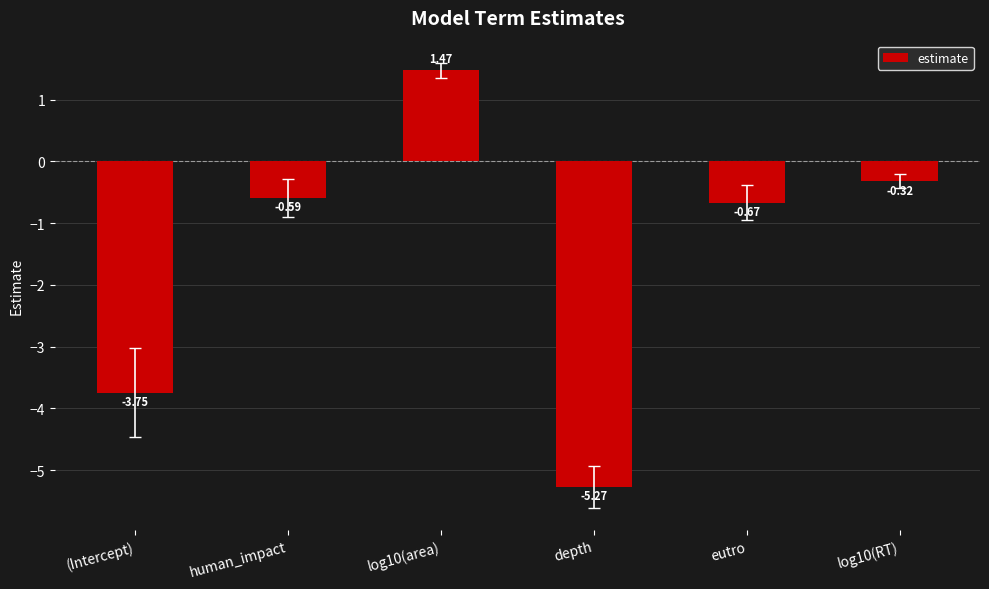

List the labels in order of value, smallest first.

depth, (Intercept), eutro, human_impact, log10(RT), log10(area)